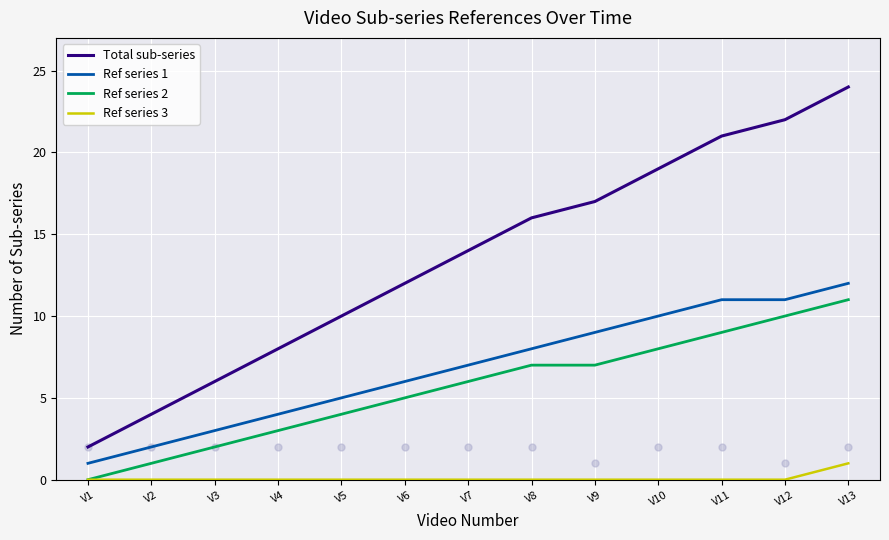

Which series has the largest Y range (max minus min)?

Total sub-series